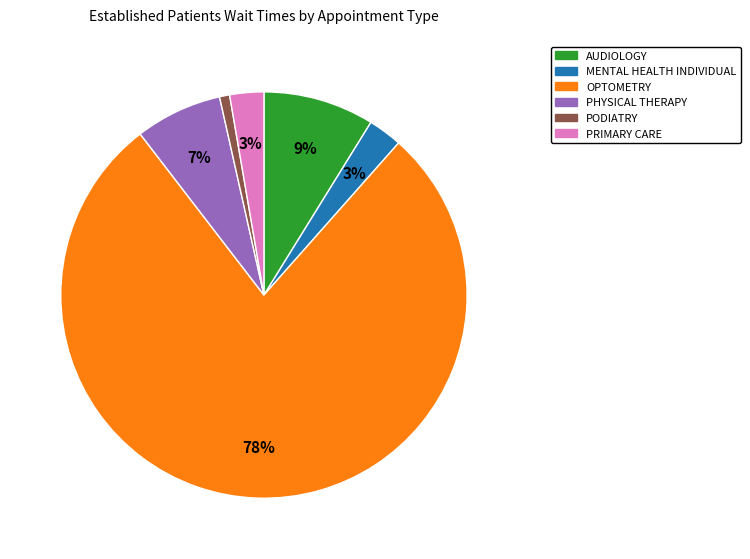

Does any single category account for the majority?

Yes